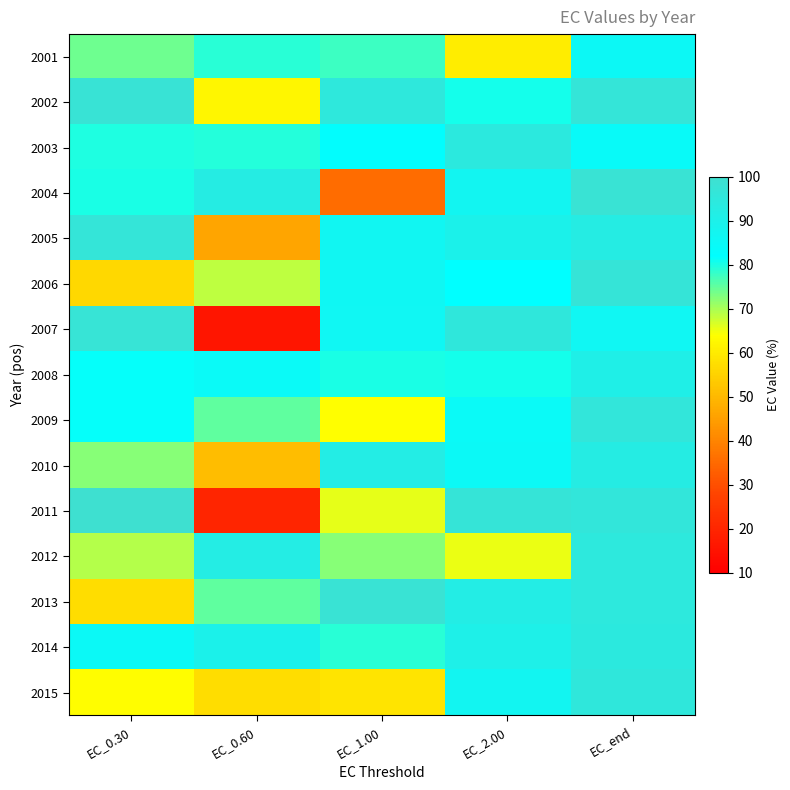

How many categories are shown in the chart?

5